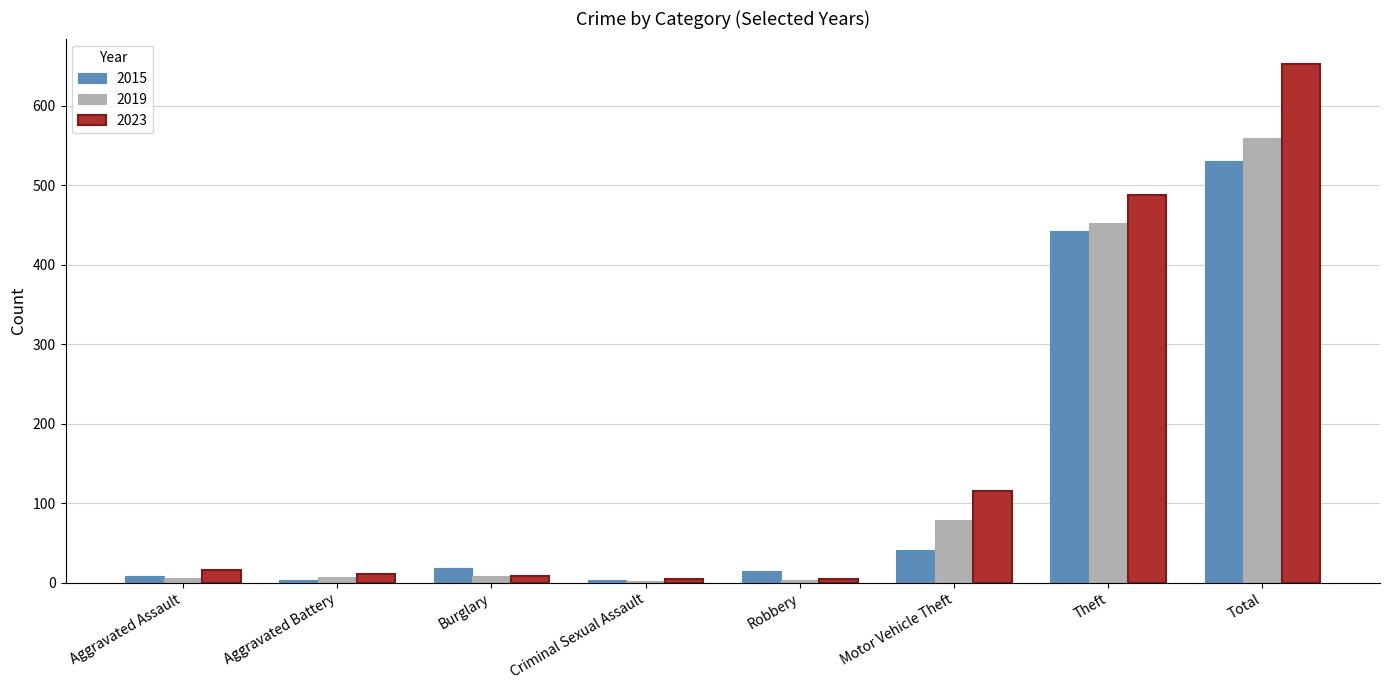

How many categories are shown in the chart?

8